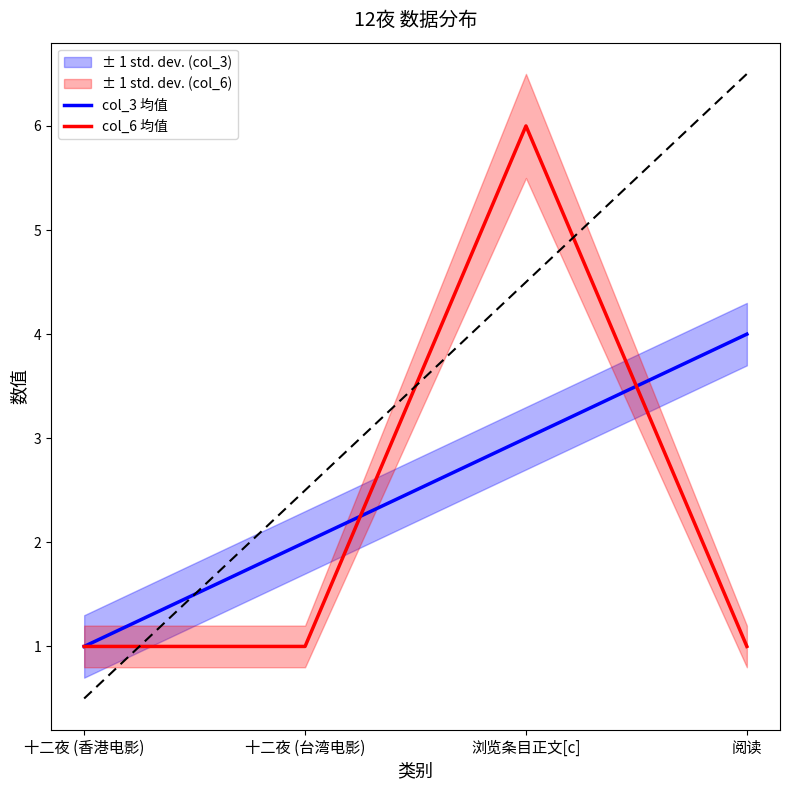

True or false: col_6 均值 has a value of 1 at 阅读.

True